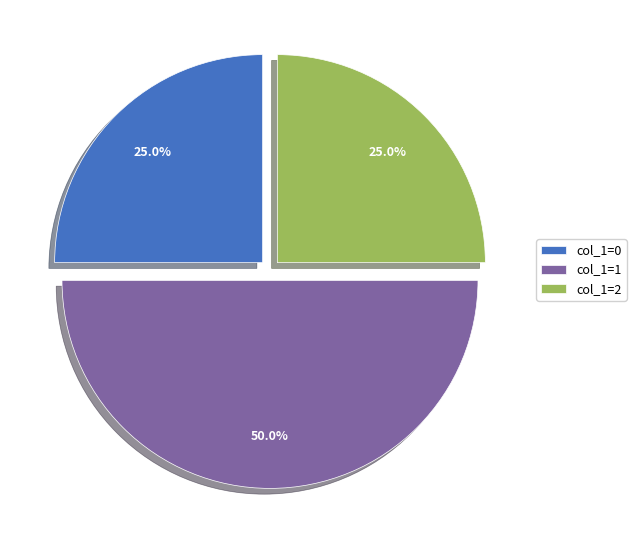

Which slice is the largest?

col_1=1